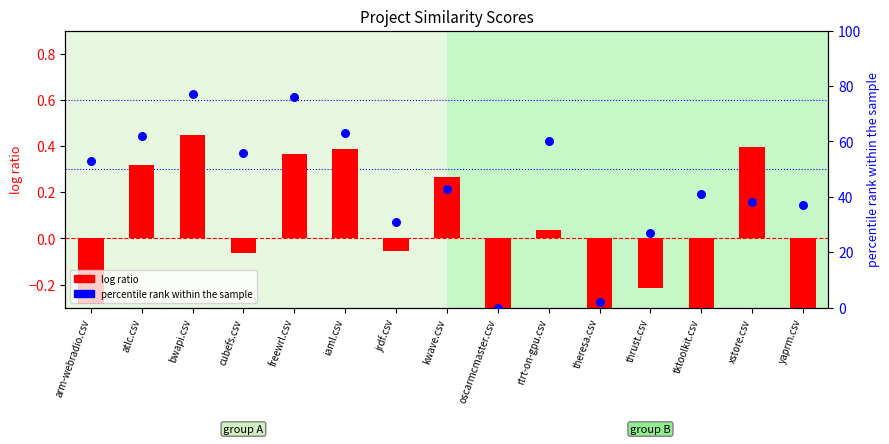

Which series has the largest total across all categories?

percentile rank within the sample